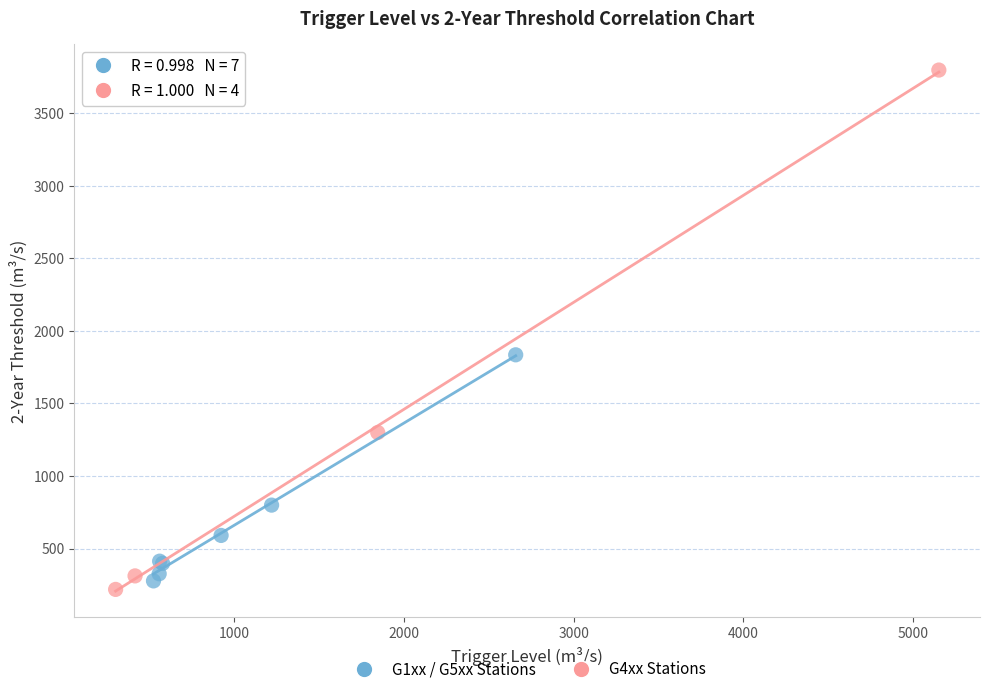

Which series contains the highest Y value?

G4xx Stations